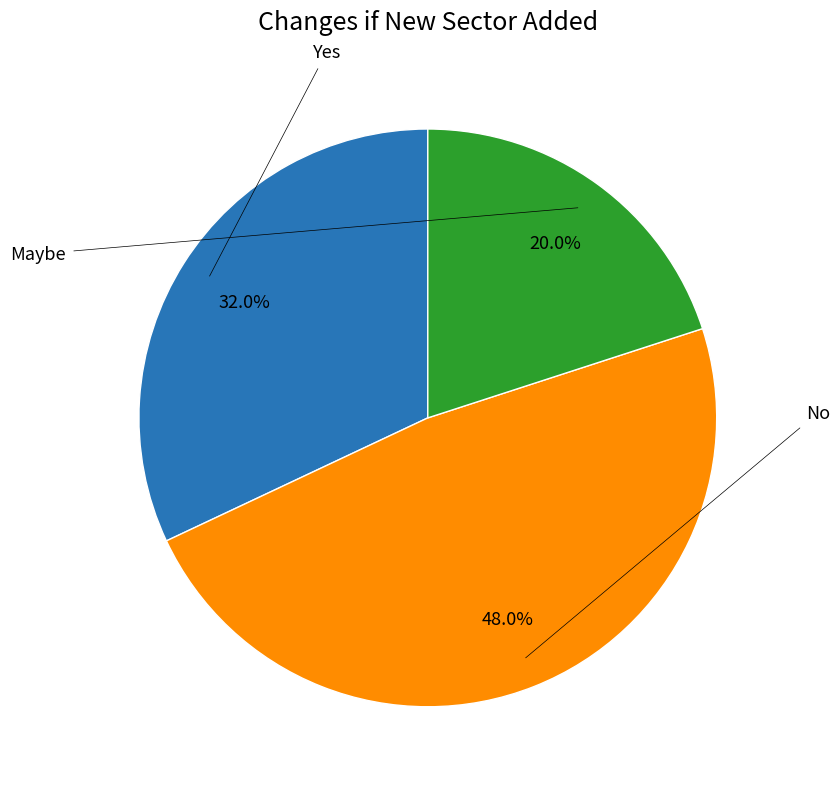

Is there a majority slice in this chart?

No